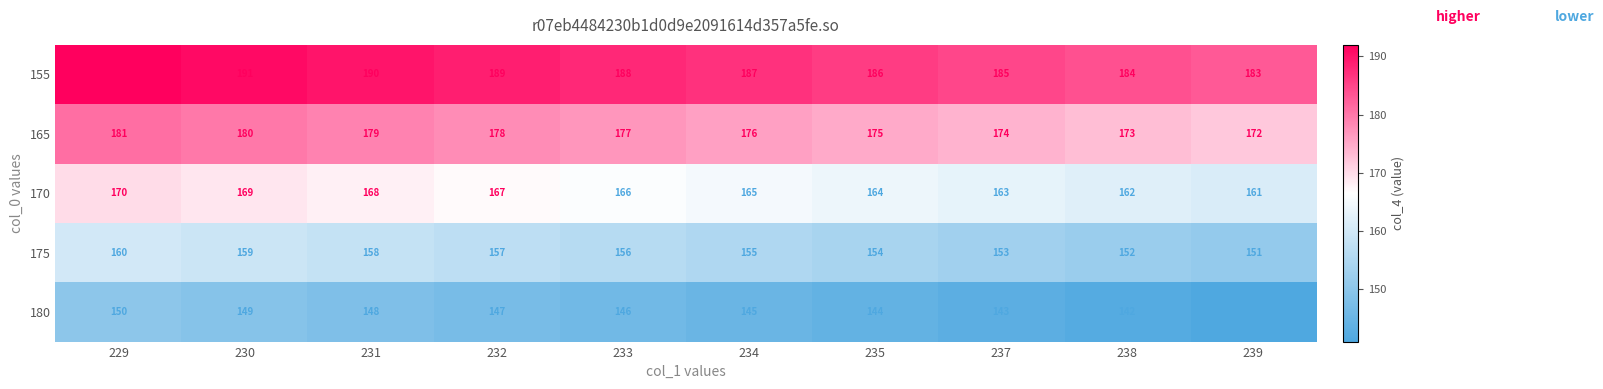

What is the sum of all 165 values?

1765